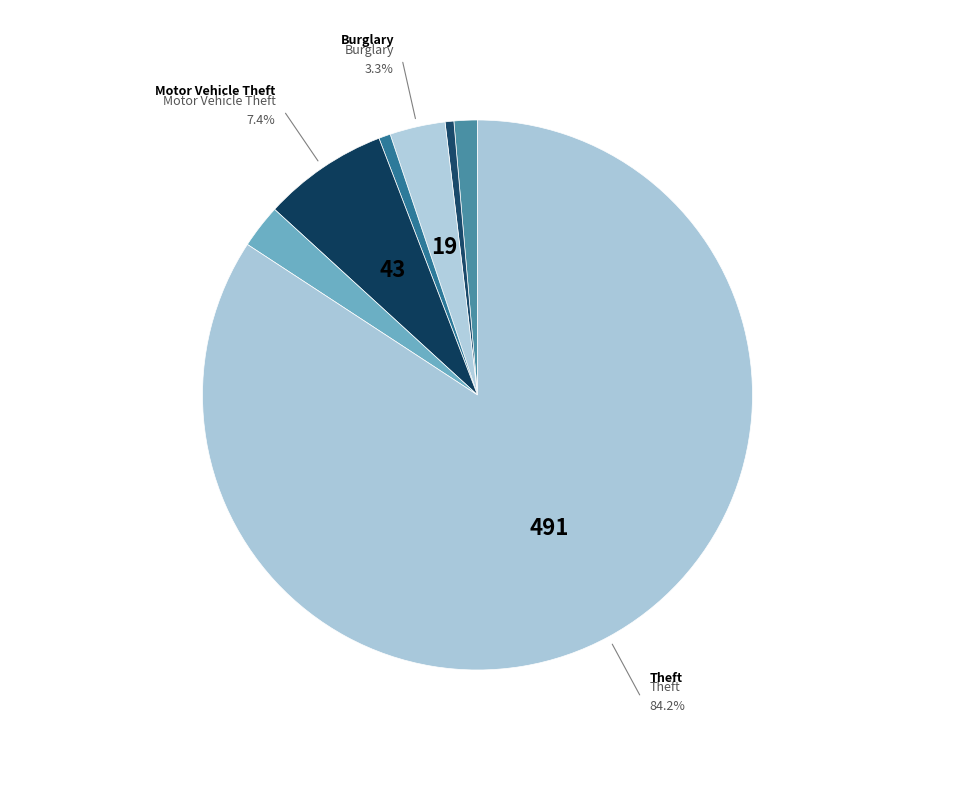

How many segments does this pie chart have?

7